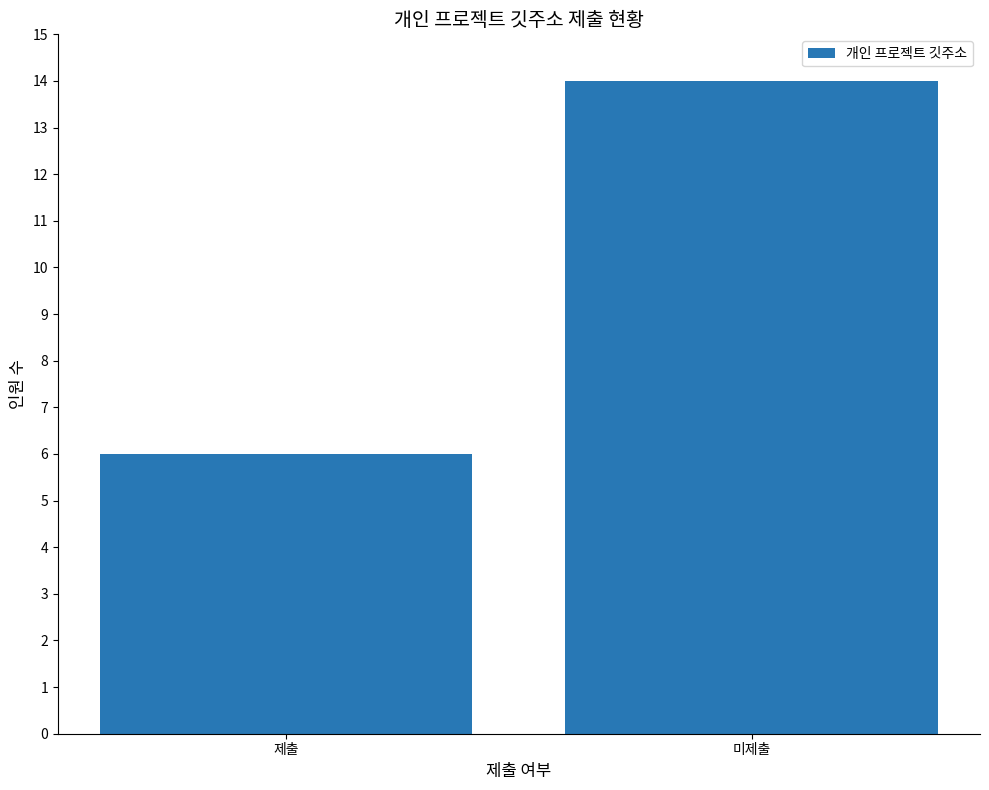

Does the chart contain stacked bars?

No